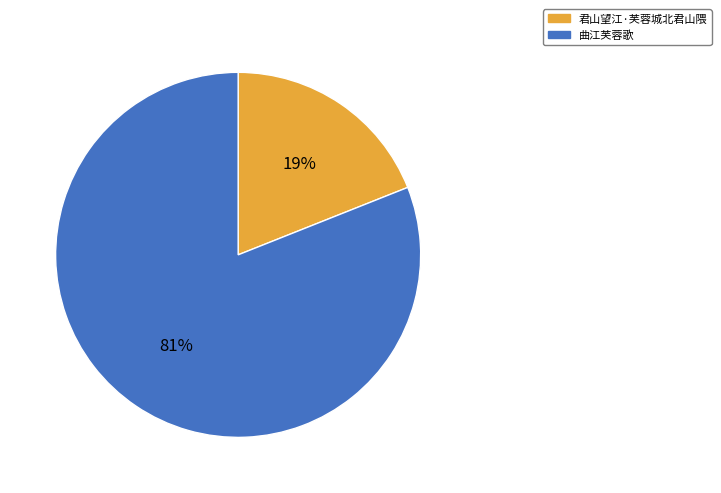

How many segments does this pie chart have?

2